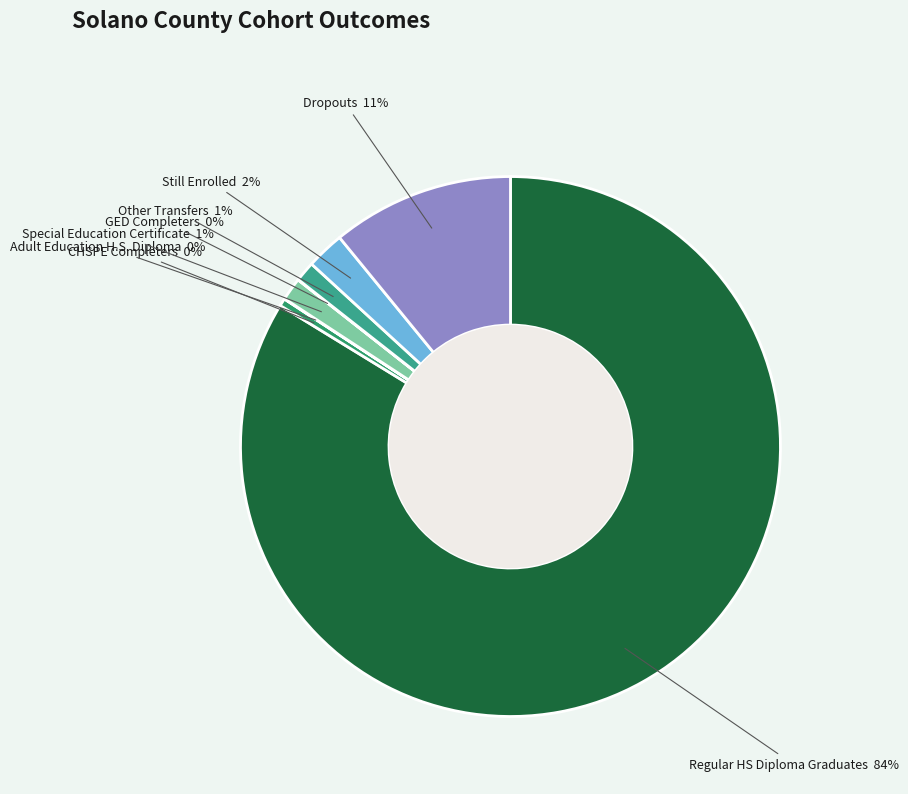

Between Regular HS Diploma Graduates and Other Transfers, which is larger?

Regular HS Diploma Graduates